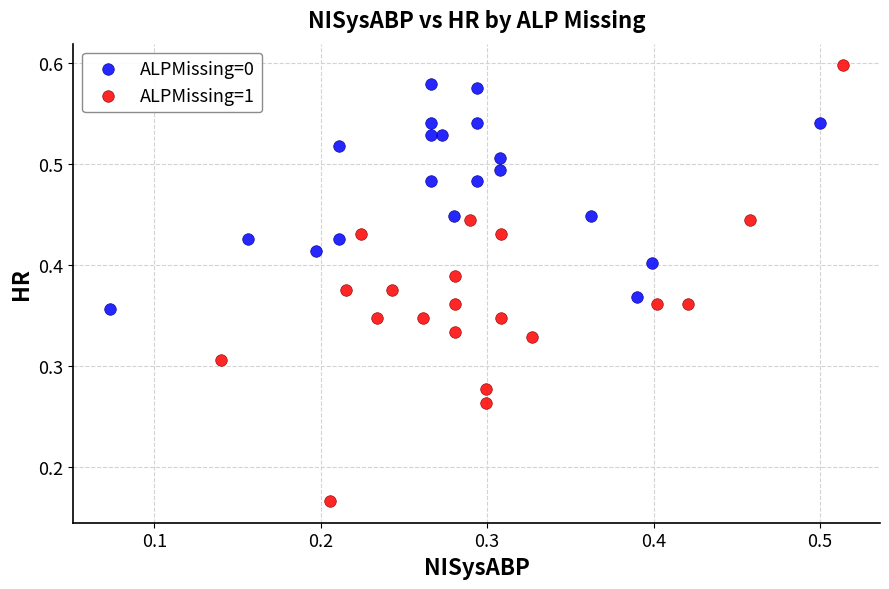

Which series has the widest spread of Y values?

ALPMissing=1